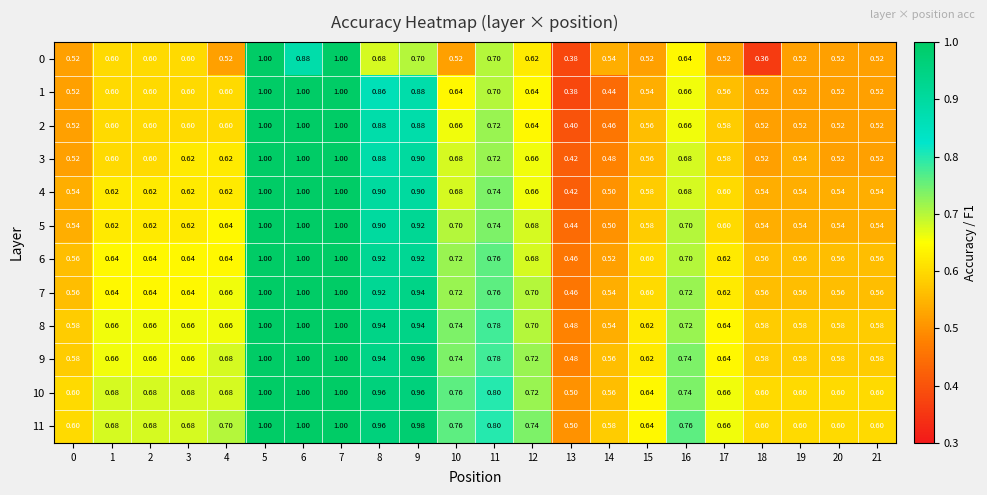

Is the value of 5 at 13 greater than the value of 11 at 1?

No